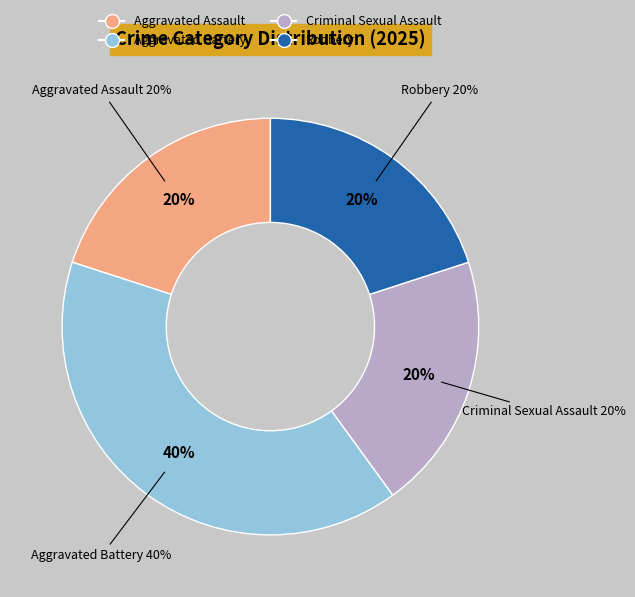

Does Robbery account for over 50% of the chart?

No